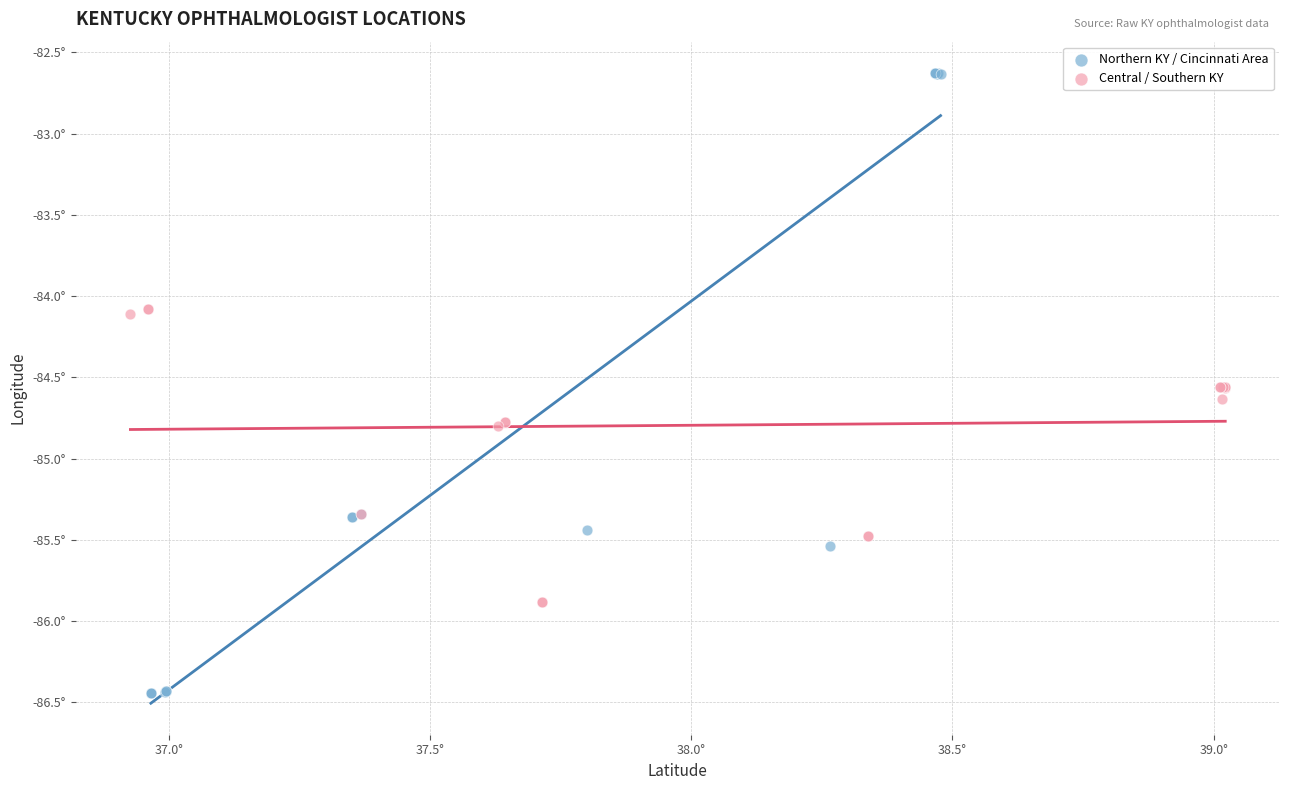

What are all the series names shown in the legend?

Northern KY / Cincinnati Area, Central / Southern KY